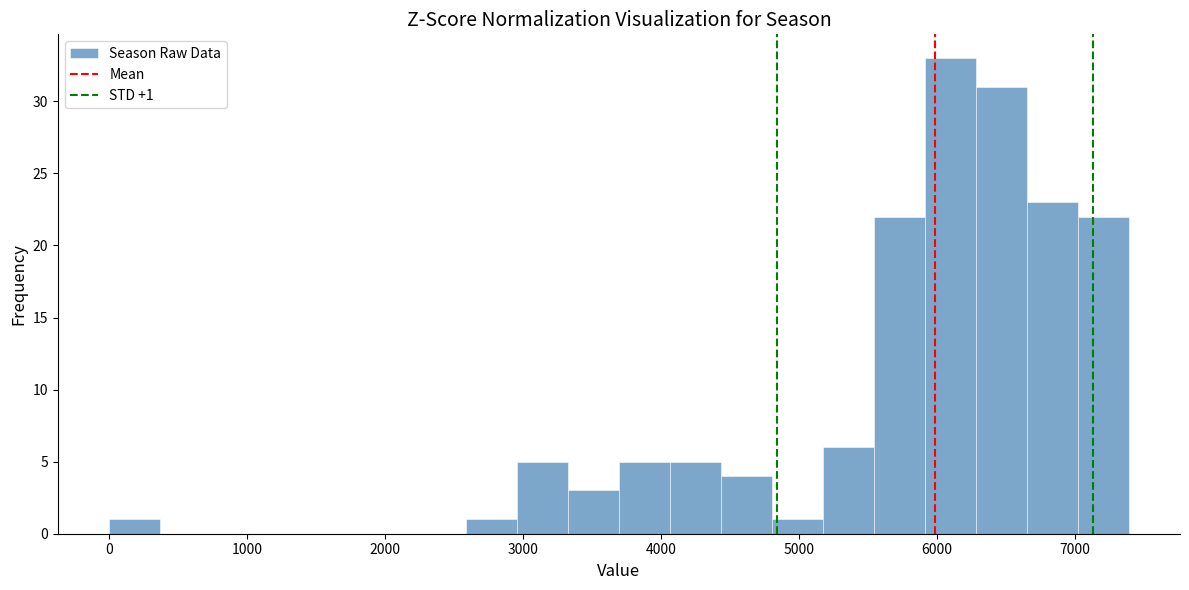

Read against the x-axis, roughly where is the centre of the tallest bar?

6100